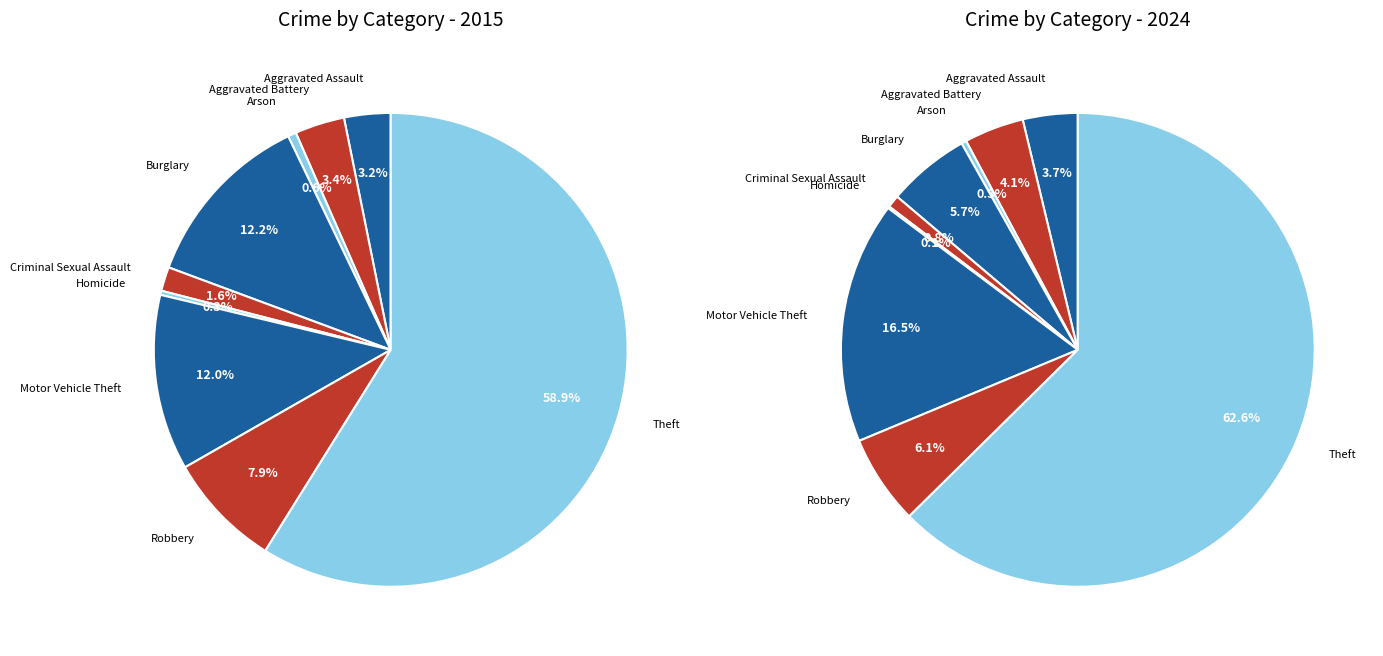

To the nearest percent, what is the difference between the largest and smallest slice percentages?

59%